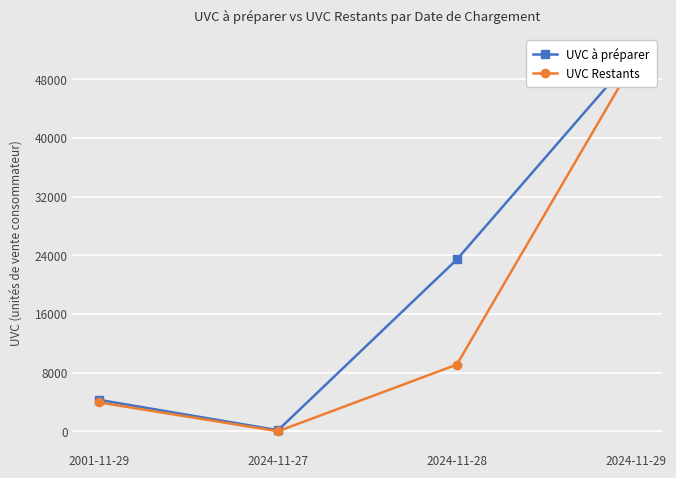

What is the label of the 2nd point from the left?

2024-11-27